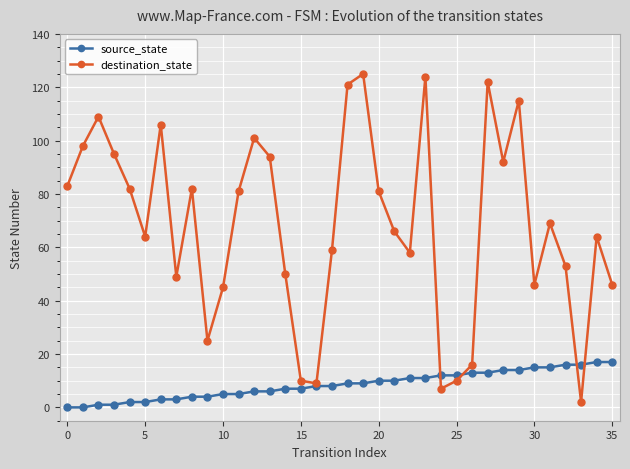

Which series has the largest total across all categories?

destination_state